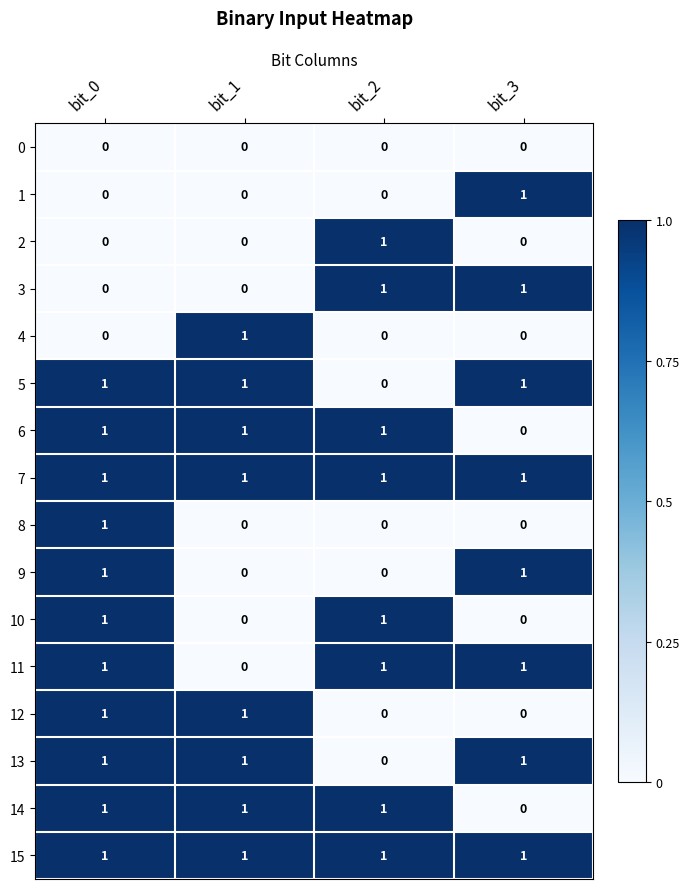

How many distinct data groups are displayed?

16